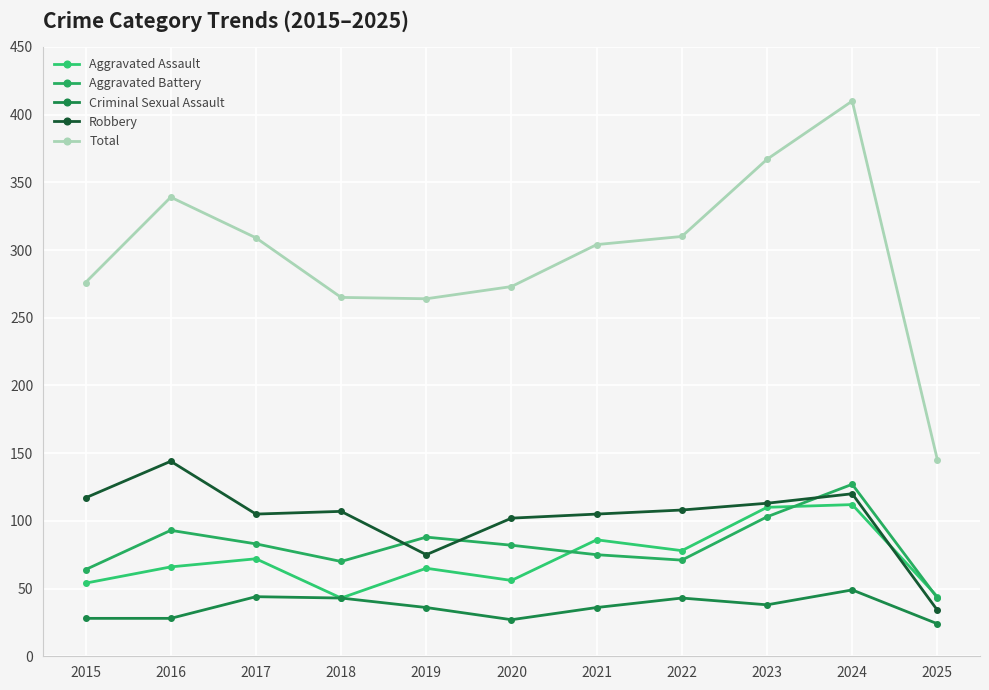

Rank the series by their maximum value, from highest to lowest.

Total, Robbery, Aggravated Battery, Aggravated Assault, Criminal Sexual Assault